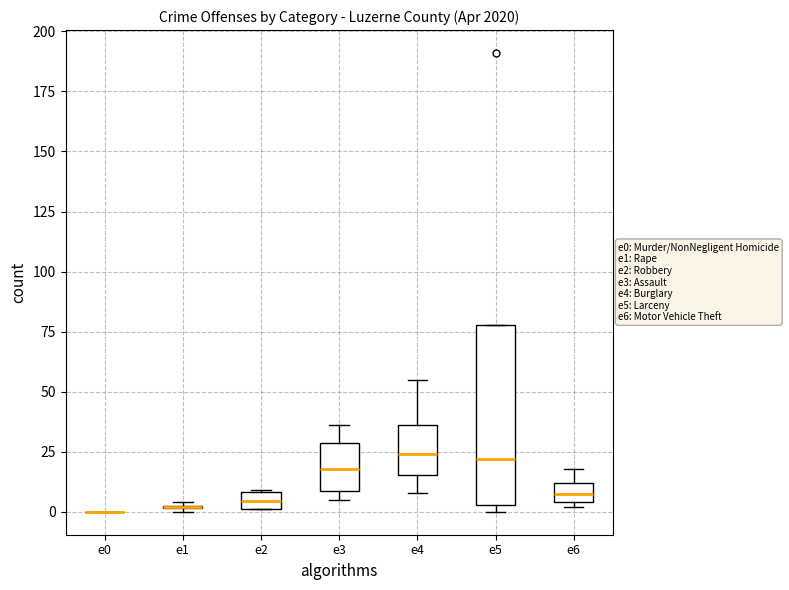

Comparing the boxes themselves (not the whiskers), which one is the tallest?

e5